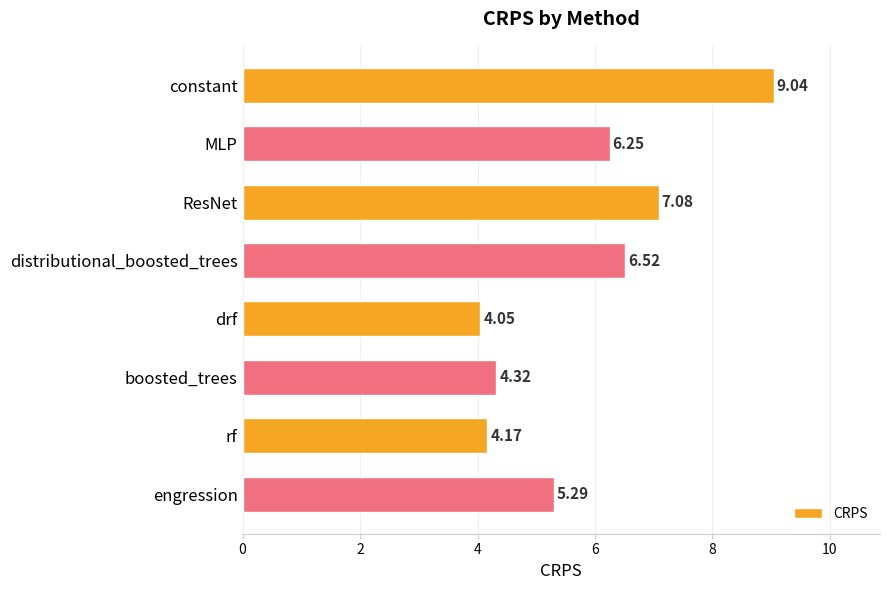

What is the difference between the maximum and second lowest values?

4.9